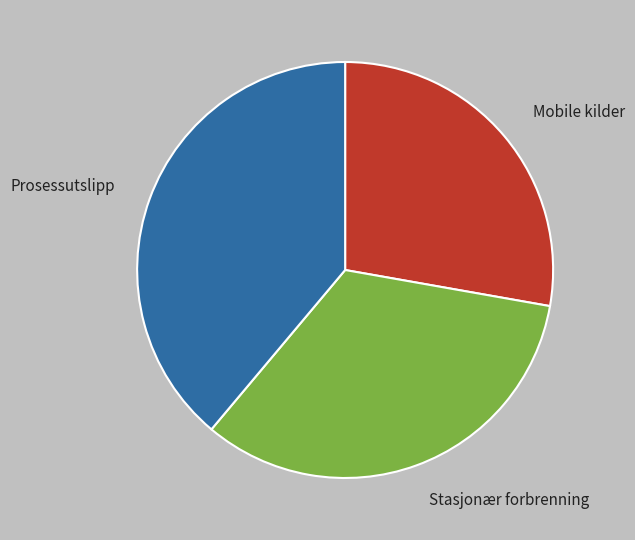

Does Stasjonær forbrenning represent more than half of the total?

No